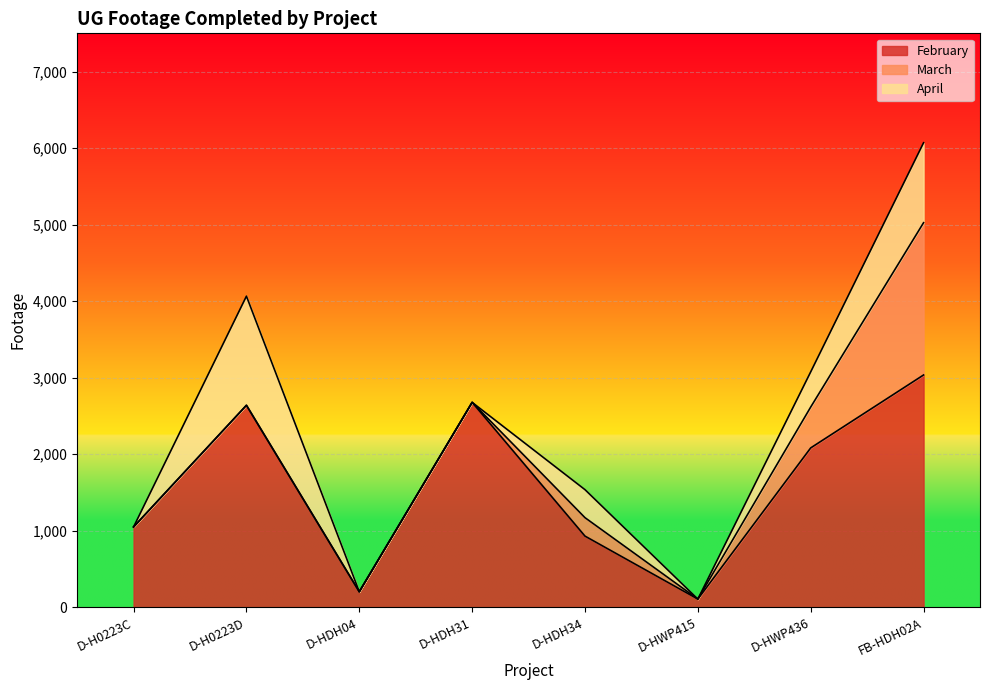

Which category has the lowest value in the April series?

D-H0223C